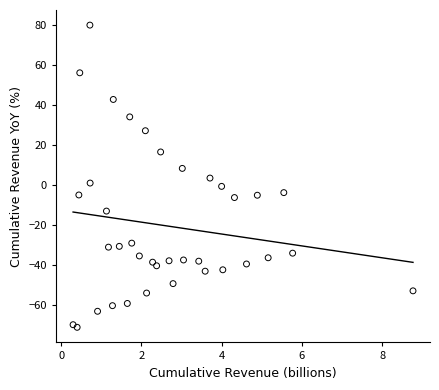

What is the range of X values (max minus min)?

8.5